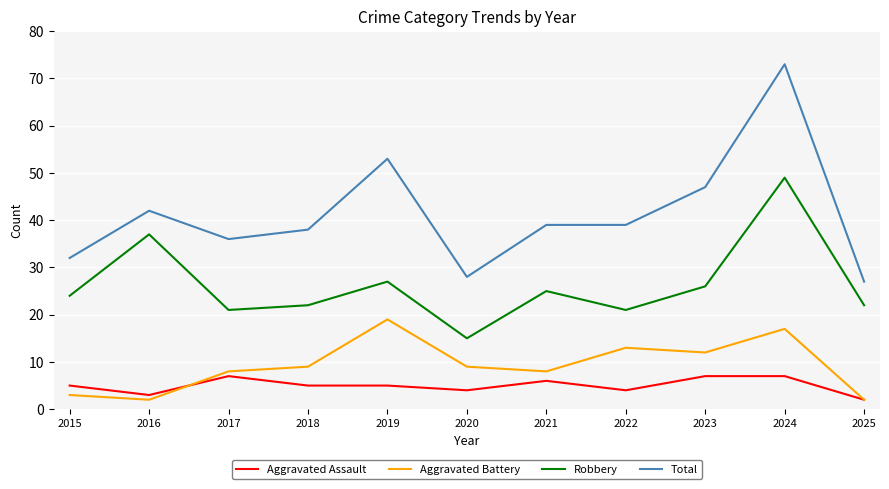

How many lines are shown in the chart?

4